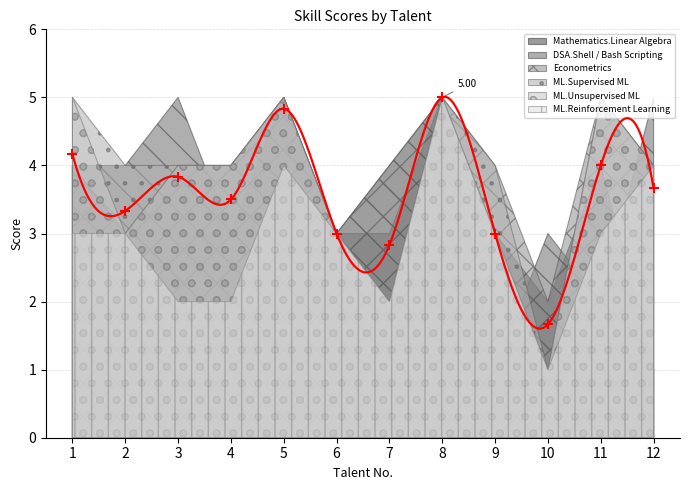

Is the value of Econometrics at 10 greater than the value of ML.Reinforcement Learning at 7?

No